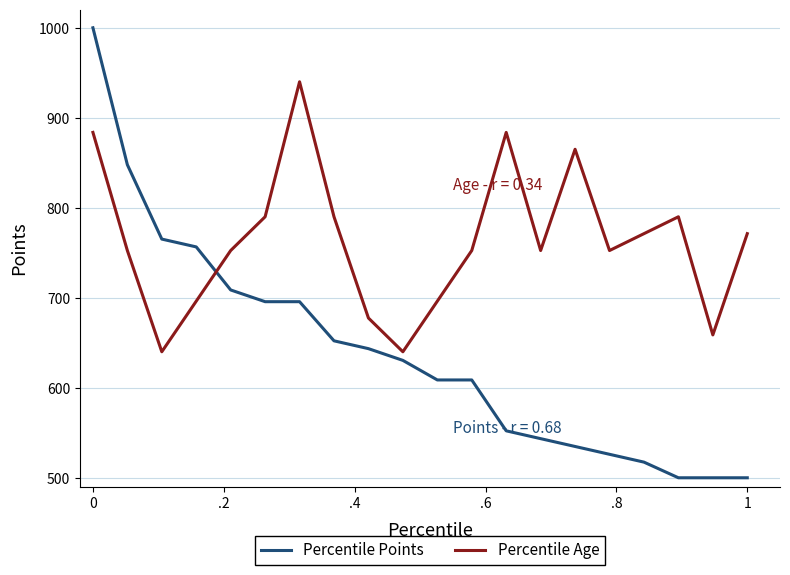

What is the average value of the Percentile Age series?

762.8